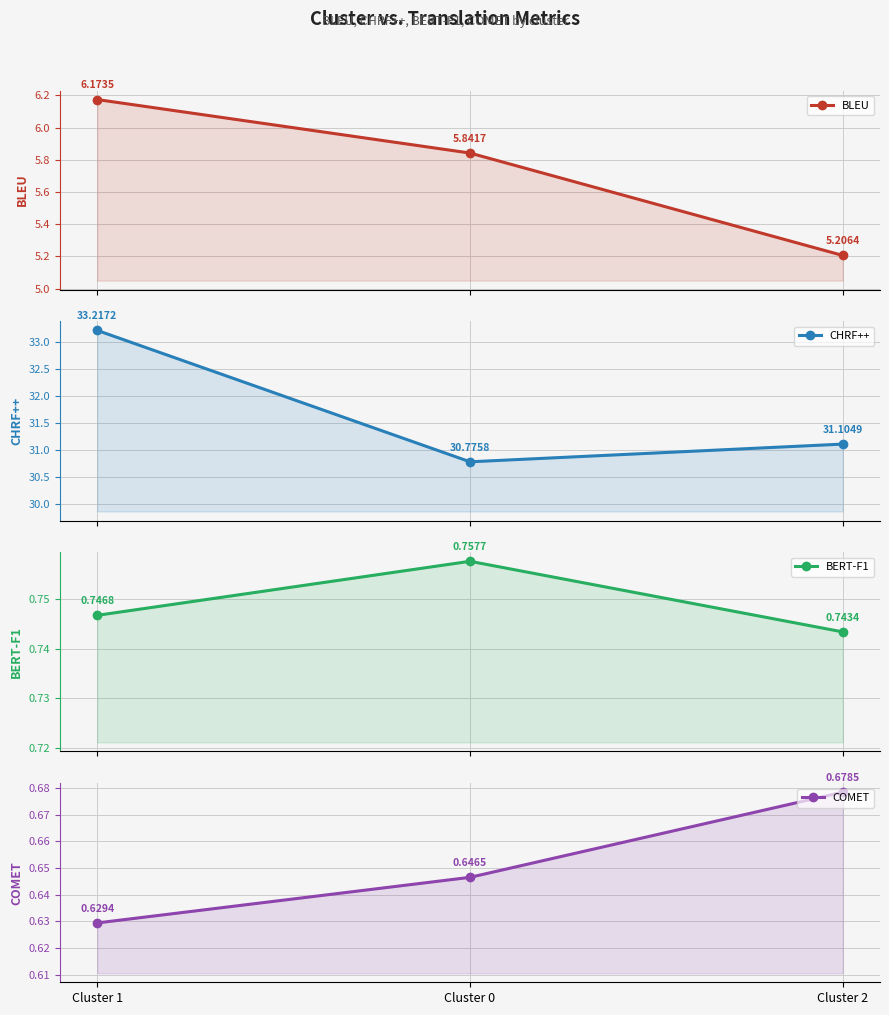

The CHRF++ series shows 33.2 at Cluster 1. True or false?

True